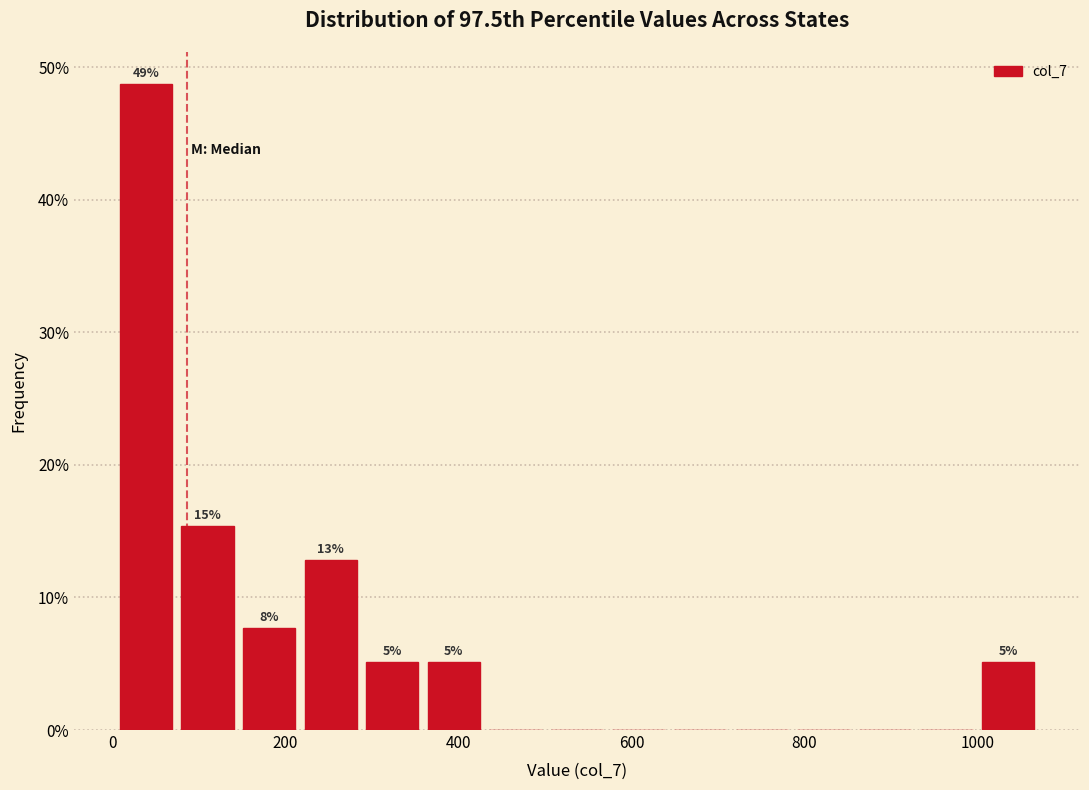

Read against the x-axis, roughly where is the centre of the tallest bar?

40